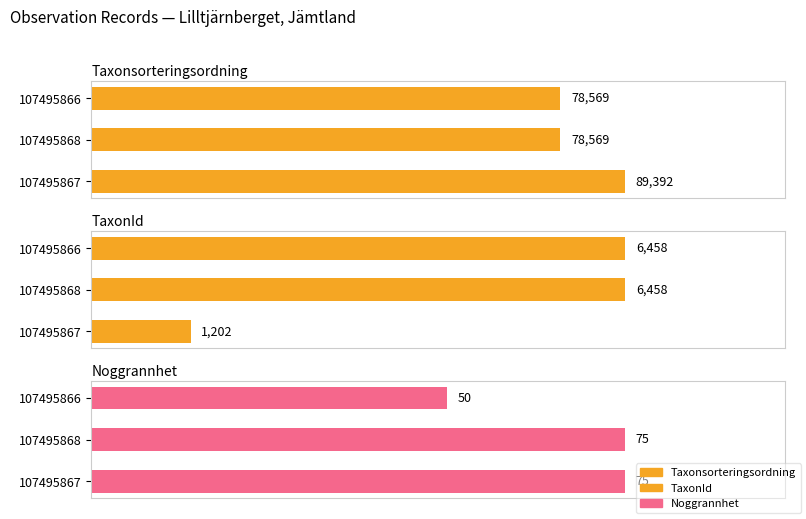

List the series in order of their peak value, highest first.

Taxonsorteringsordning, TaxonId, Noggrannhet